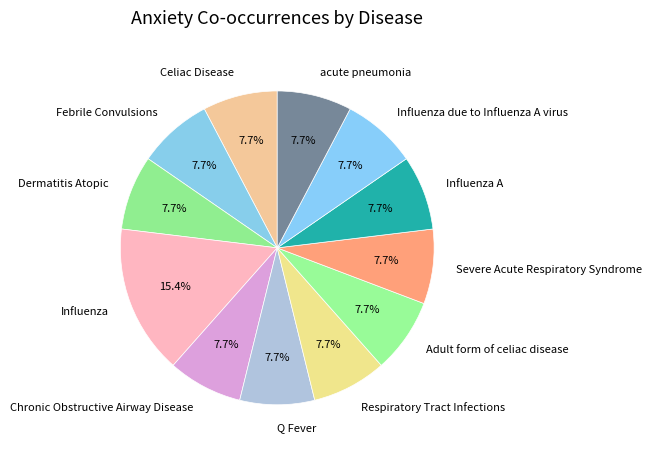

True or false: Influenza due to Influenza A virus accounts for 21% of the total.

False